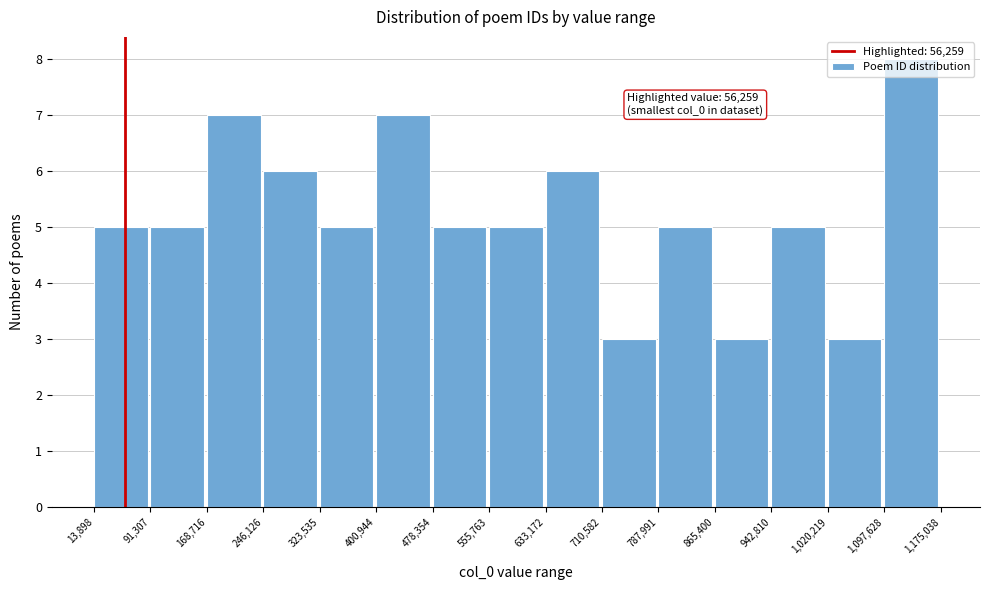

Which range on the x-axis has the tallest bar?

1,097,628 to 1,175,038